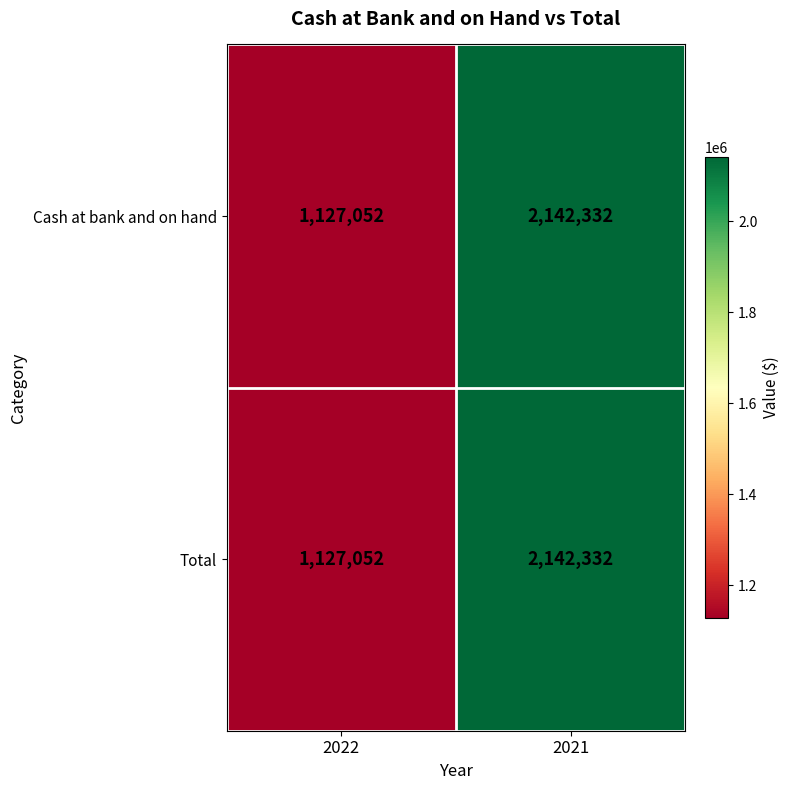

What is the sum of all Cash at bank and on hand values?

3269384